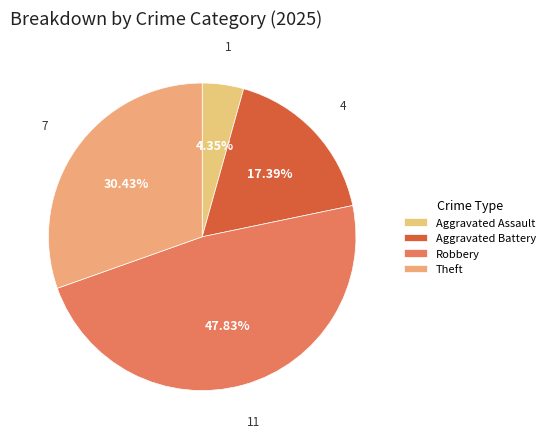

What percentage do Aggravated Battery and Robbery together represent?

65.2%